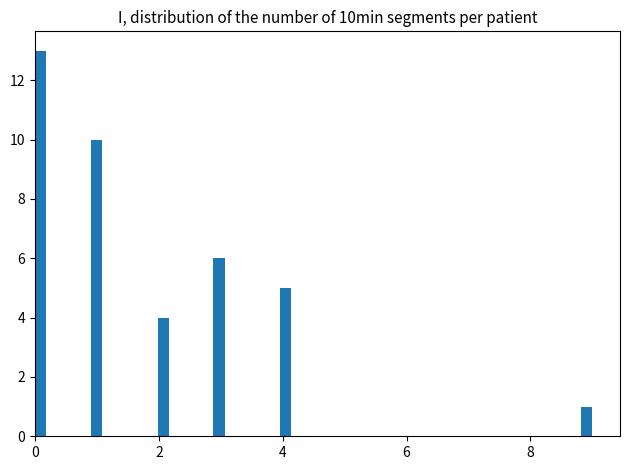

Around what value on the x-axis is the tallest bar? Give the approximate position of its centre, as read against the axis.

0.0